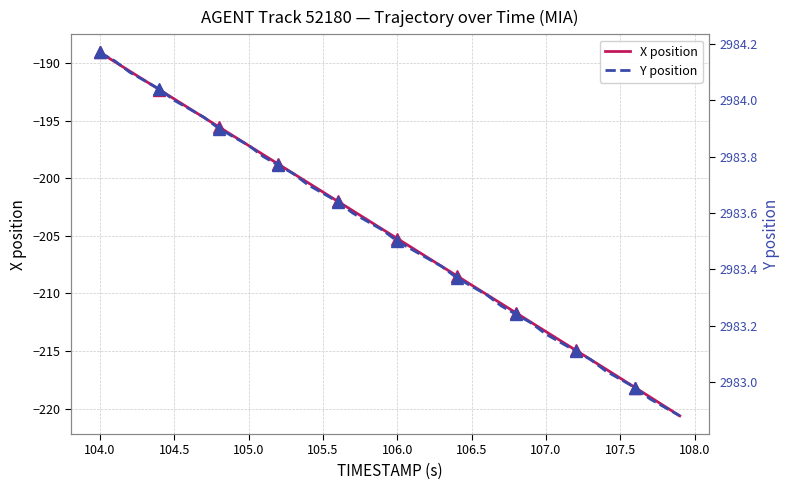

Rank the series by their average value, from highest to lowest.

Y position, X position